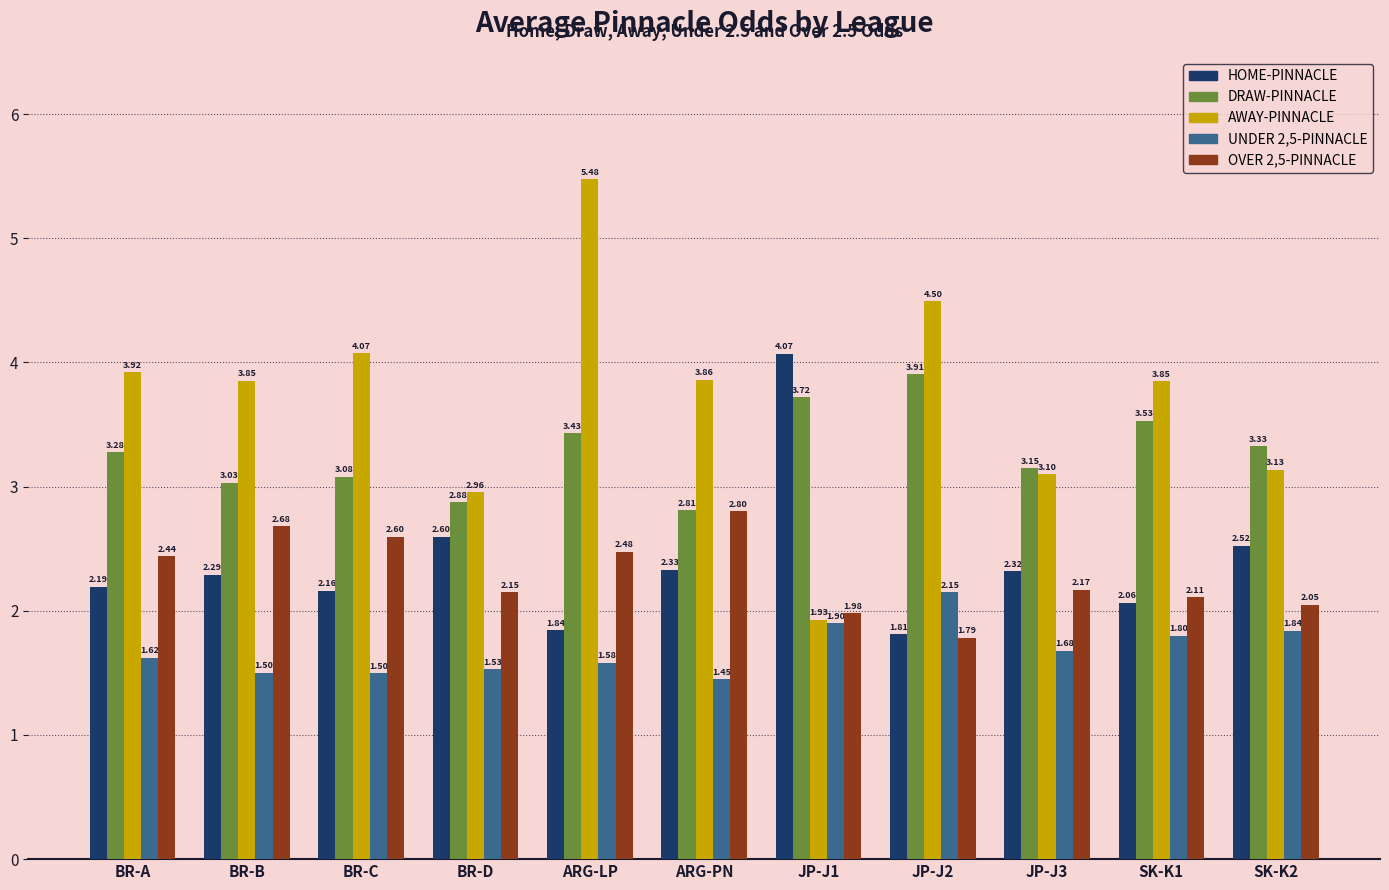

What is the difference between the second highest and minimum values in the HOME-PINNACLE series?

0.8